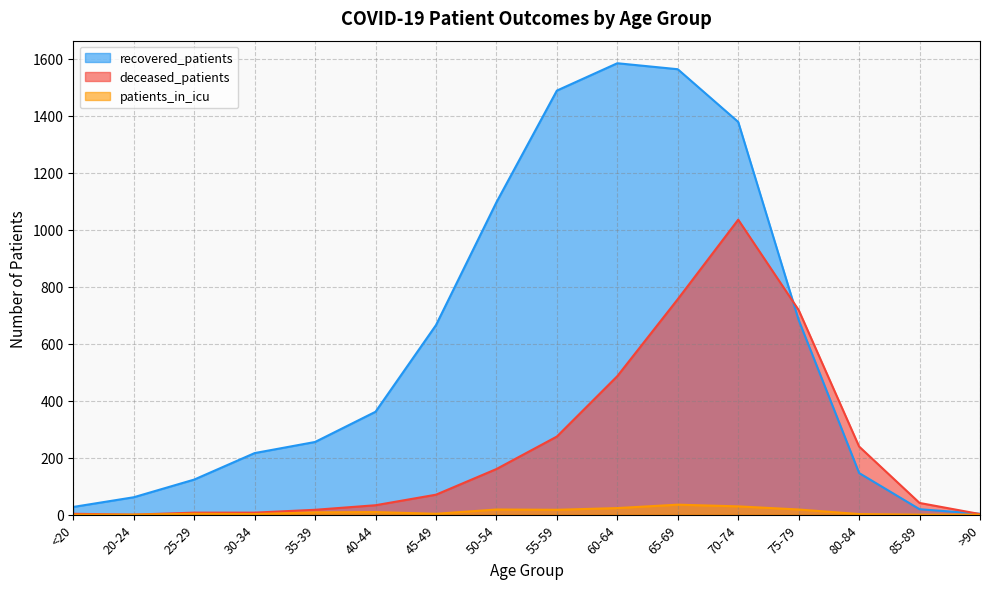

How many data points in recovered_patients are less than 361?

8